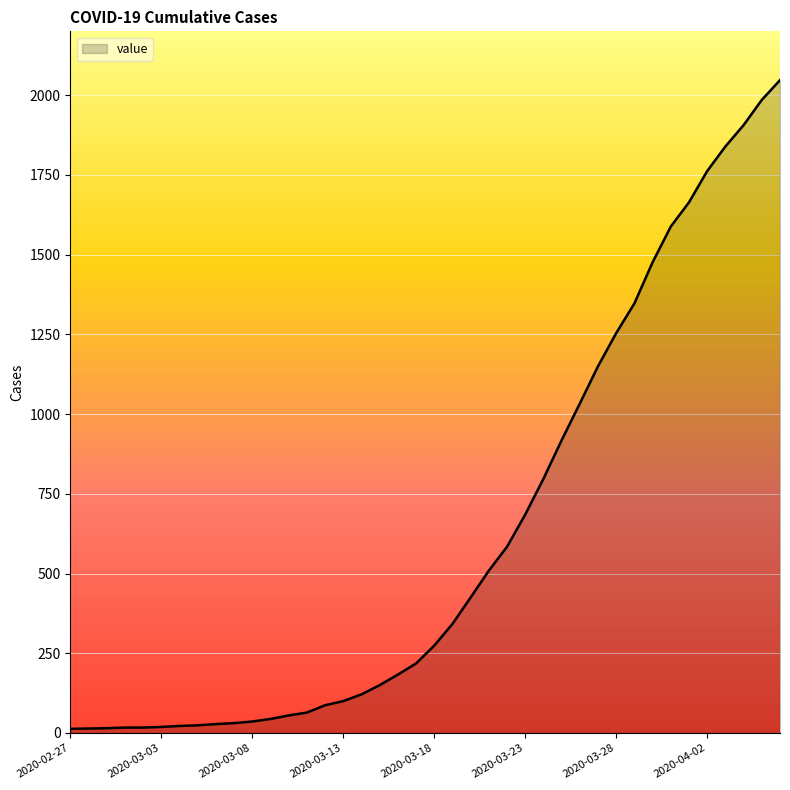

What is the difference between the maximum and minimum values?

2034